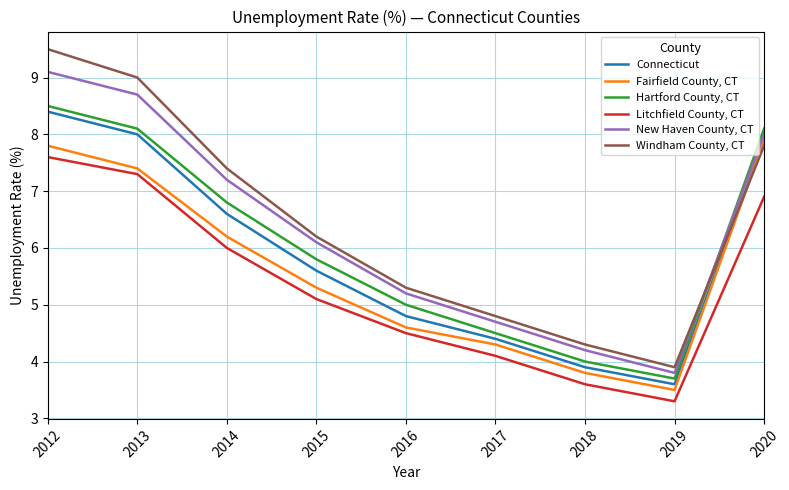

Rank the categories by Connecticut value from highest to lowest.

2012, 2013, 2020, 2014, 2015, 2016, 2017, 2018, 2019